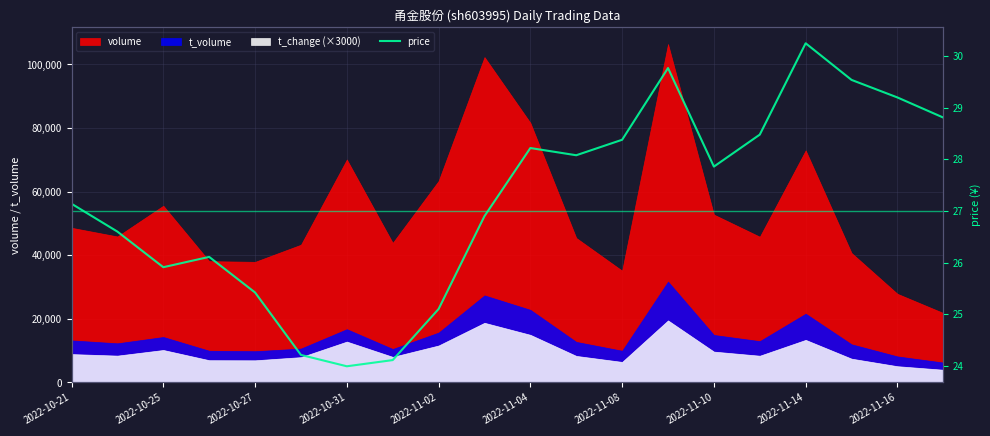

How many data points are less than 27?

9